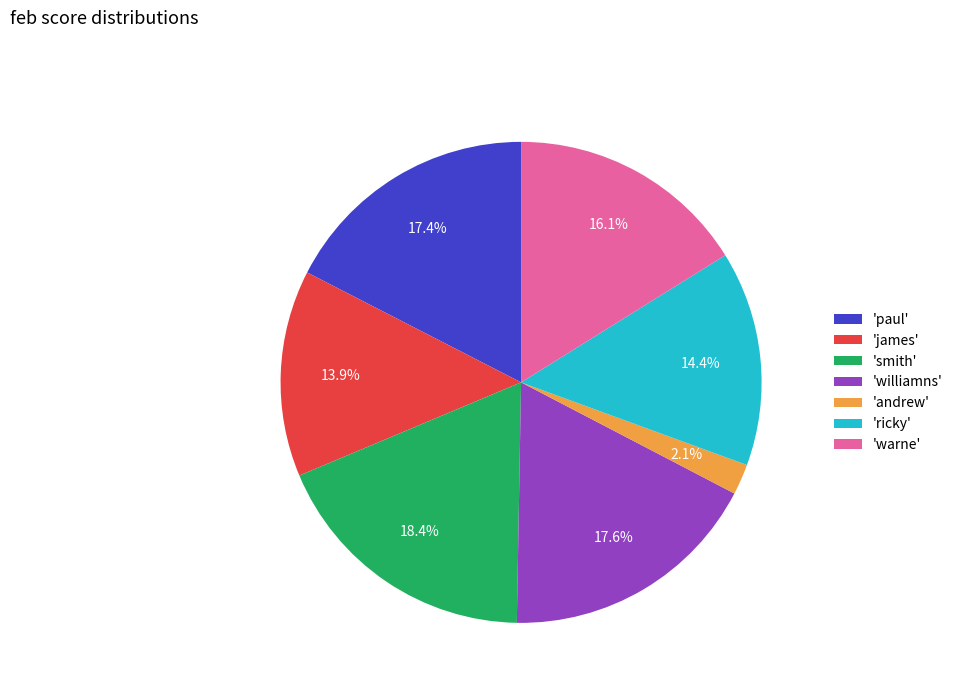

Is there a majority slice in this chart?

No